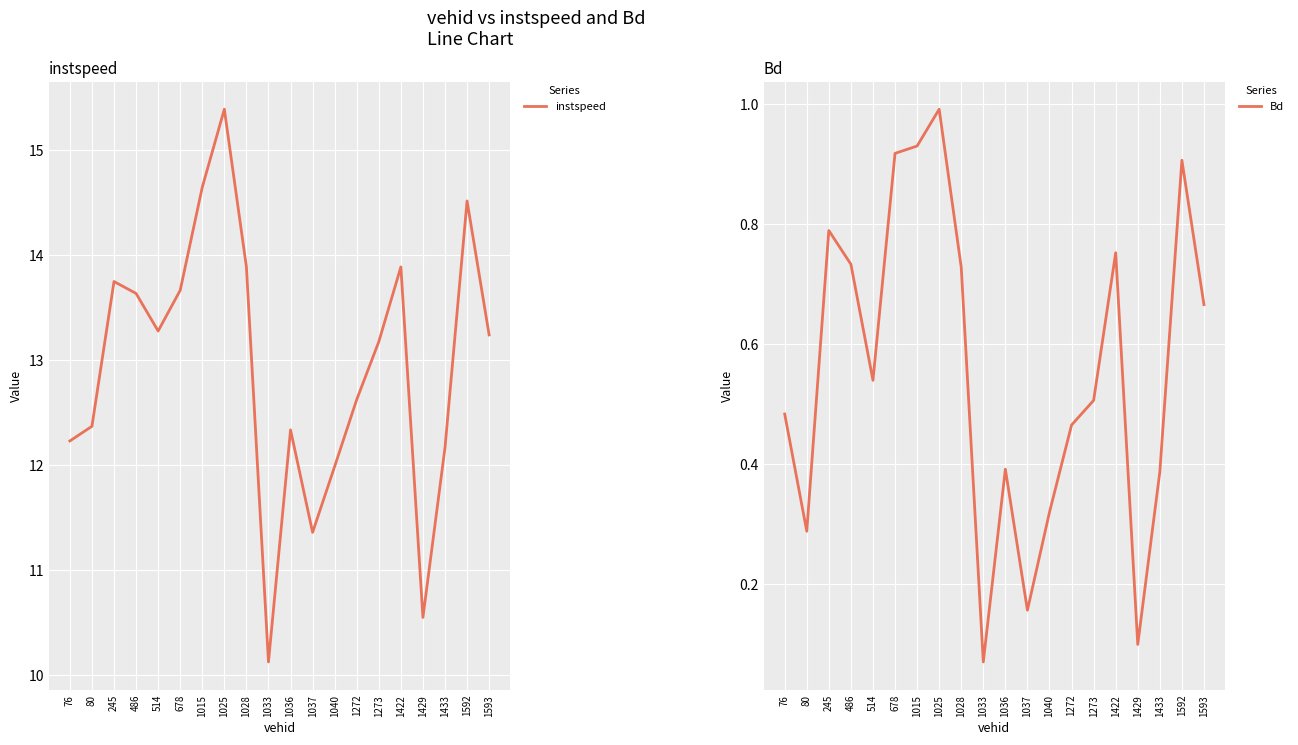

Is the value of instspeed at 1015 greater than the value of Bd at 678?

Yes